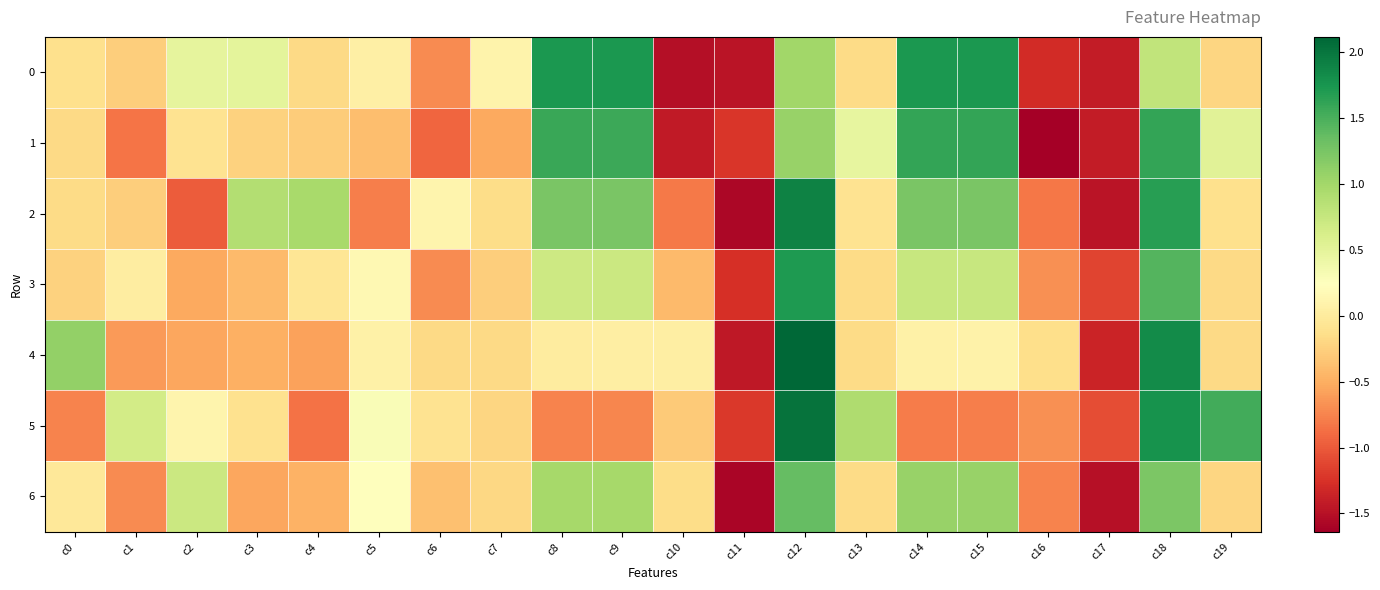

Reading right to left, what are all the values shown in this chart?

0: c19=-0.2	c18=0.8	c17=-1.4	c16=-1.3	c15=1.7	c14=1.7	c13=-0.2	c12=1.0	c11=-1.5	c10=-1.5	c9=1.7	c8=1.7	c7=0.1	c6=-0.7	c5=0.1	c4=-0.2	c3=0.5	c2=0.5	c1=-0.3	c0=-0.1
1: c19=0.5	c18=1.6	c17=-1.4	c16=-1.6	c15=1.6	c14=1.6	c13=0.5	c12=1.1	c11=-1.2	c10=-1.4	c9=1.6	c8=1.6	c7=-0.5	c6=-0.9	c5=-0.4	c4=-0.3	c3=-0.2	c2=-0.1	c1=-0.8	c0=-0.2
2: c19=-0.1	c18=1.7	c17=-1.5	c16=-0.8	c15=1.2	c14=1.2	c13=-0.1	c12=1.9	c11=-1.6	c10=-0.8	c9=1.2	c8=1.2	c7=-0.2	c6=0.1	c5=-0.8	c4=1.0	c3=0.9	c2=-1.0	c1=-0.3	c0=-0.2
3: c19=-0.2	c18=1.4	c17=-1.1	c16=-0.7	c15=0.7	c14=0.7	c13=-0.2	c12=1.7	c11=-1.3	c10=-0.4	c9=0.7	c8=0.7	c7=-0.3	c6=-0.7	c5=0.1	c4=-0.1	c3=-0.4	c2=-0.5	c1=0.0	c0=-0.2
4: c19=-0.2	c18=1.8	c17=-1.4	c16=-0.1	c15=0.1	c14=0.1	c13=-0.2	c12=2.1	c11=-1.4	c10=0.0	c9=0.0	c8=0.0	c7=-0.2	c6=-0.2	c5=0.1	c4=-0.6	c3=-0.5	c2=-0.5	c1=-0.6	c0=1.1
5: c19=1.5	c18=1.8	c17=-1.1	c16=-0.7	c15=-0.8	c14=-0.8	c13=0.9	c12=2.0	c11=-1.2	c10=-0.3	c9=-0.7	c8=-0.8	c7=-0.2	c6=-0.1	c5=0.3	c4=-0.9	c3=-0.1	c2=0.1	c1=0.7	c0=-0.7
6: c19=-0.2	c18=1.2	c17=-1.5	c16=-0.8	c15=1.1	c14=1.1	c13=-0.2	c12=1.4	c11=-1.6	c10=-0.2	c9=1.0	c8=1.0	c7=-0.2	c6=-0.4	c5=0.2	c4=-0.5	c3=-0.5	c2=0.7	c1=-0.7	c0=-0.0